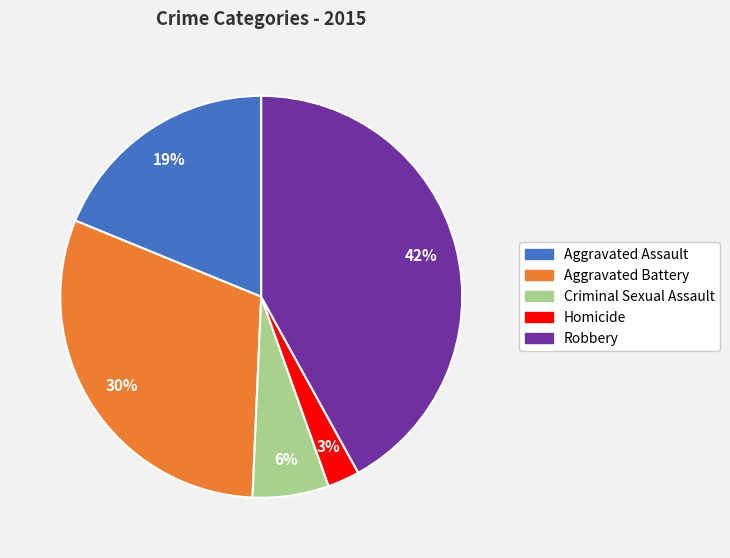

To the nearest percent, what percentage of the pie is Homicide?

3%